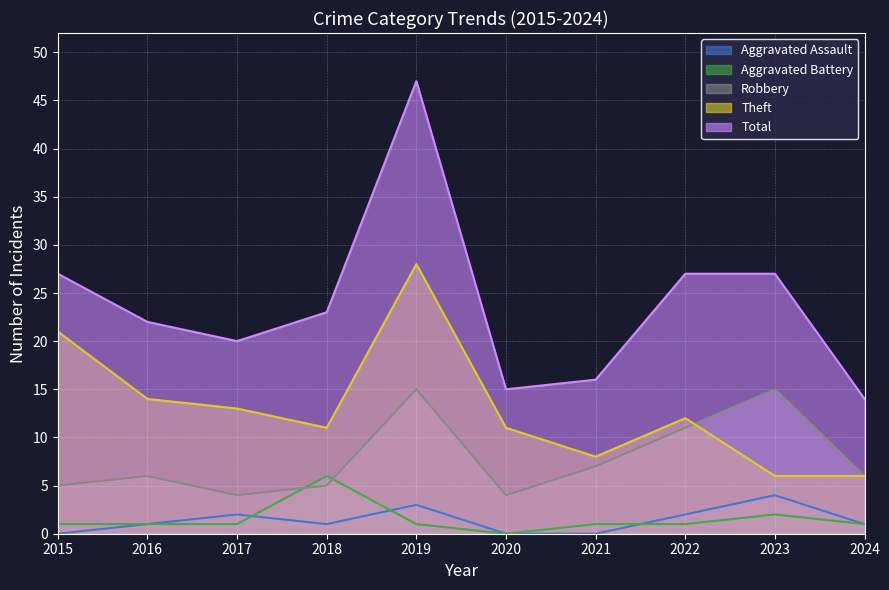

What is the sum of the Theft values at 2023 and 2018?

17